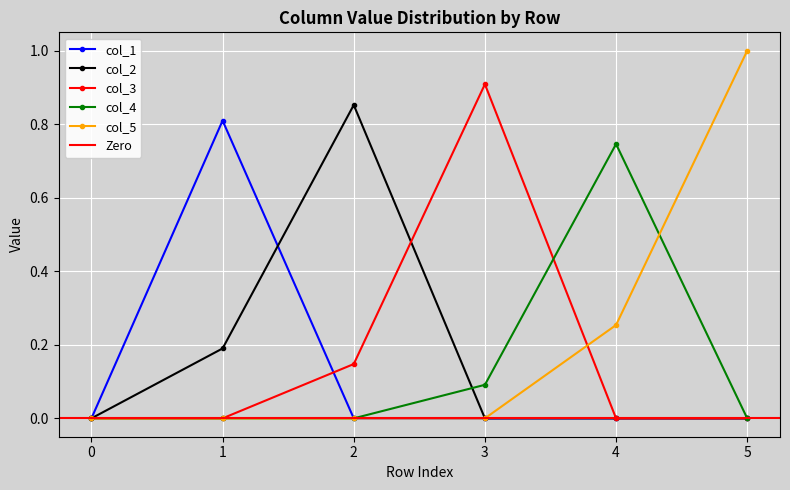

In col_3, how many points are higher than both neighbors (excluding endpoints)?

1